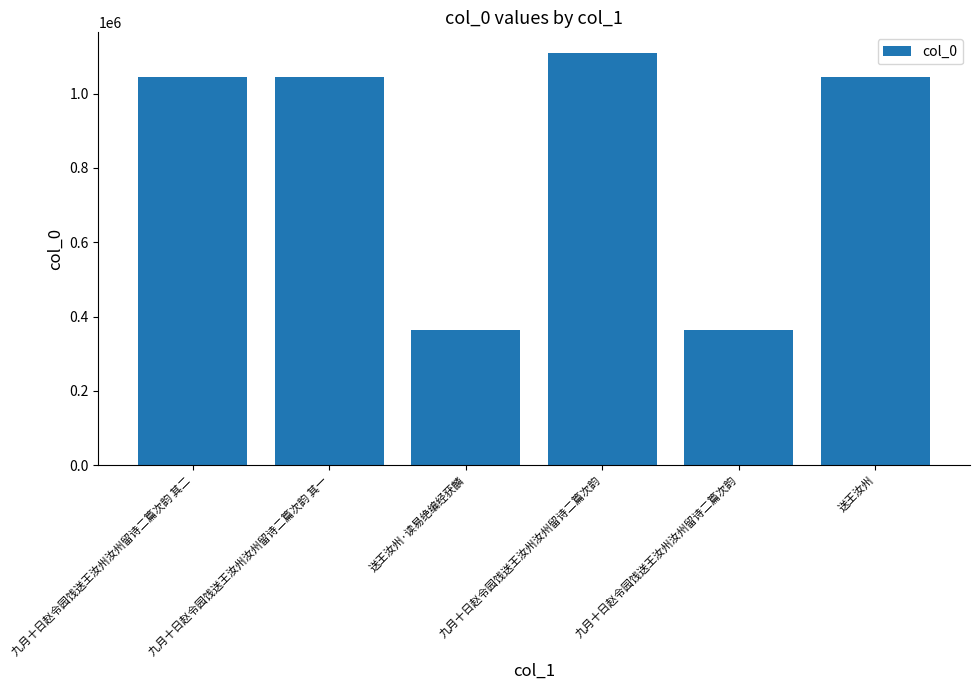

Where does the data first go above 1043492?

九月十日赵令园饯送王汝州汝州留诗二篇次韵 其二